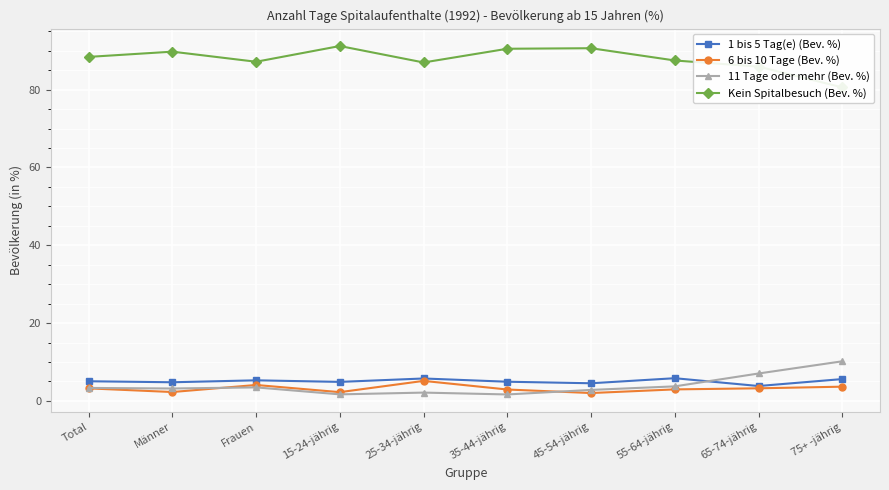

What is the total value across all series at Frauen?

100.0